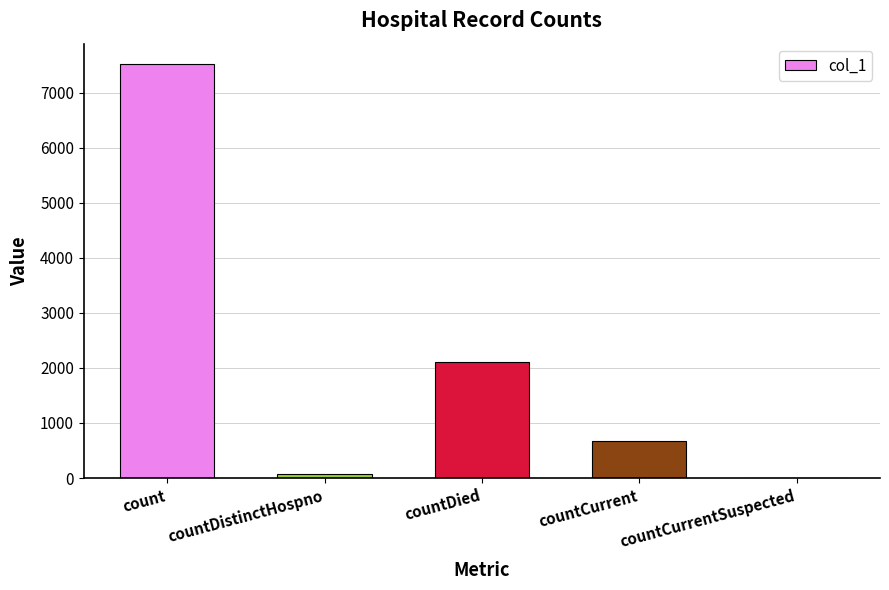

True or false: the data shows 0 at countCurrentSuspected.

True